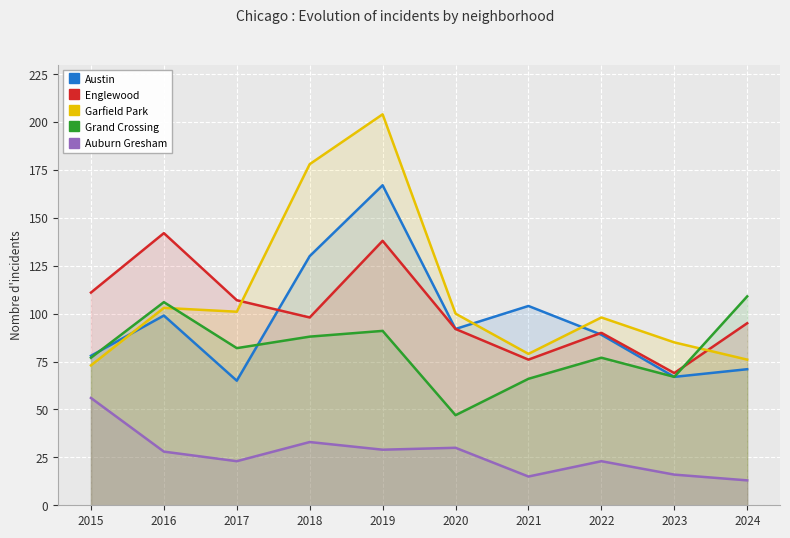

Is it true that Auburn Gresham equals 29 at 2019?

True